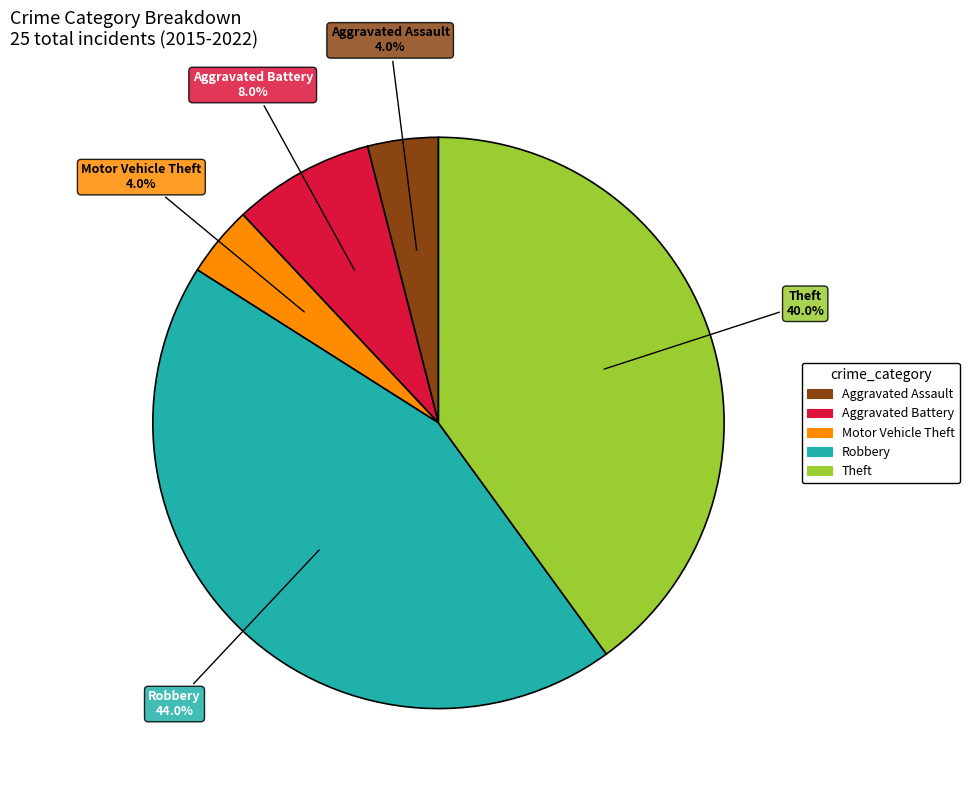

To the nearest percent, what is the combined percentage of Aggravated Assault and Aggravated Battery?

12%